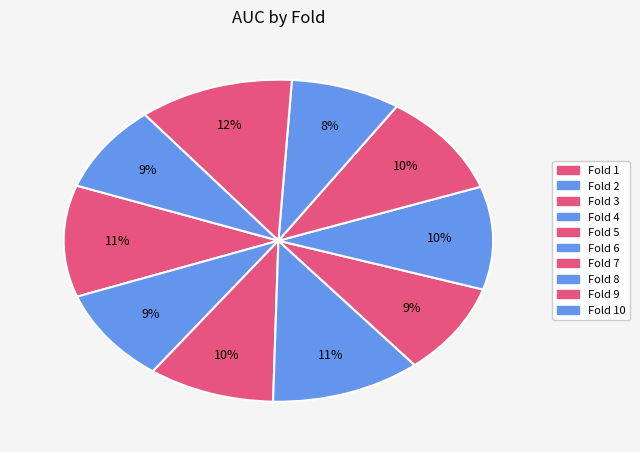

Which category has the smallest portion of the pie?

Fold 8